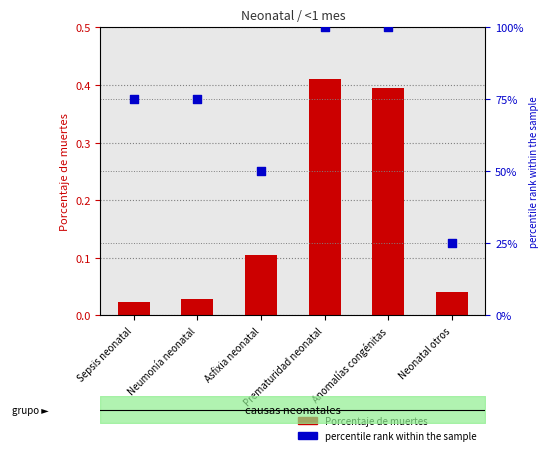

At how many categories does at least one series exceed 95?

2